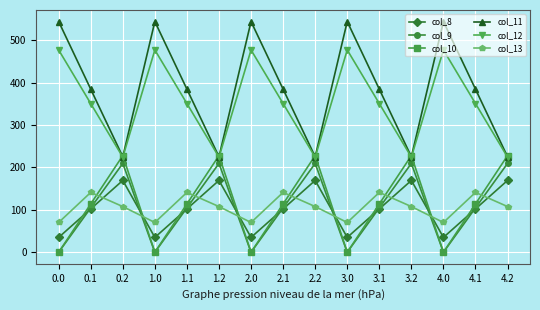

Reading left to right, extract all data points from this chart.

col_8: 35.0	102.3	169.5	35.0	102.3	169.5	35.0	102.3	169.5	35.0	102.3	169.5	35.0	102.3	169.5
col_9: 0.0	104.8	209.6	0.0	104.8	209.6	0.0	104.8	209.6	0.0	104.8	209.6	0.0	104.8	209.6
col_10: 0.0	114.0	228.0	0.0	114.0	228.0	0.0	114.0	228.0	0.0	114.0	228.0	0.0	114.0	228.0
col_11: 544.3	384.7	225.2	544.3	384.7	225.2	544.3	384.7	225.2	544.3	384.7	225.2	544.3	384.7	225.2
col_12: 477.2	350.8	224.3	477.2	350.8	224.3	477.2	350.8	224.3	477.2	350.8	224.3	477.2	350.8	224.3
col_13: 70.2	141.2	107.8	70.2	141.2	107.8	70.2	141.2	107.8	70.2	141.2	107.8	70.2	141.2	107.8